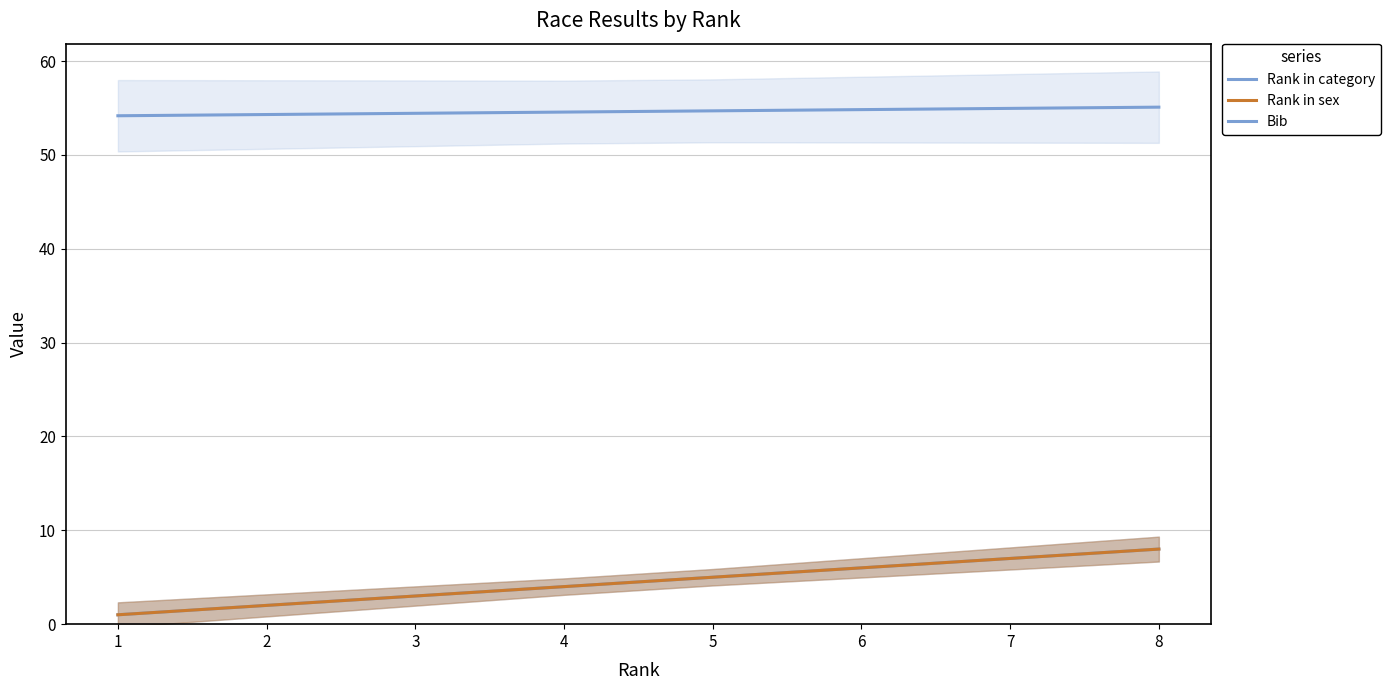

Is the value of Bib at 6 greater than the value of Rank in sex at 2?

Yes